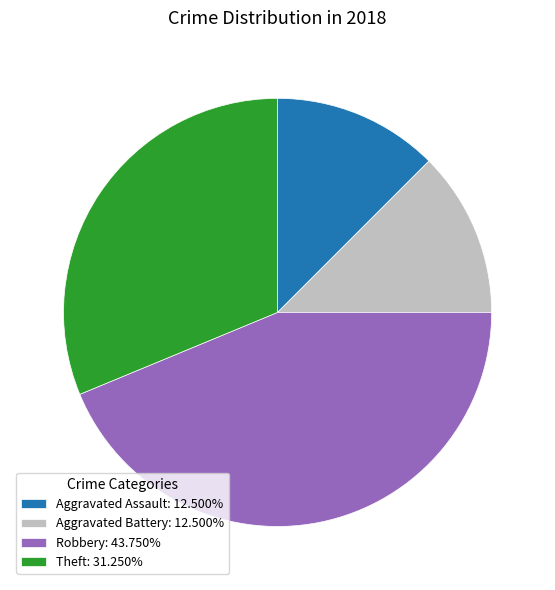

Is it true that Aggravated Assault is 12% of the pie?

True